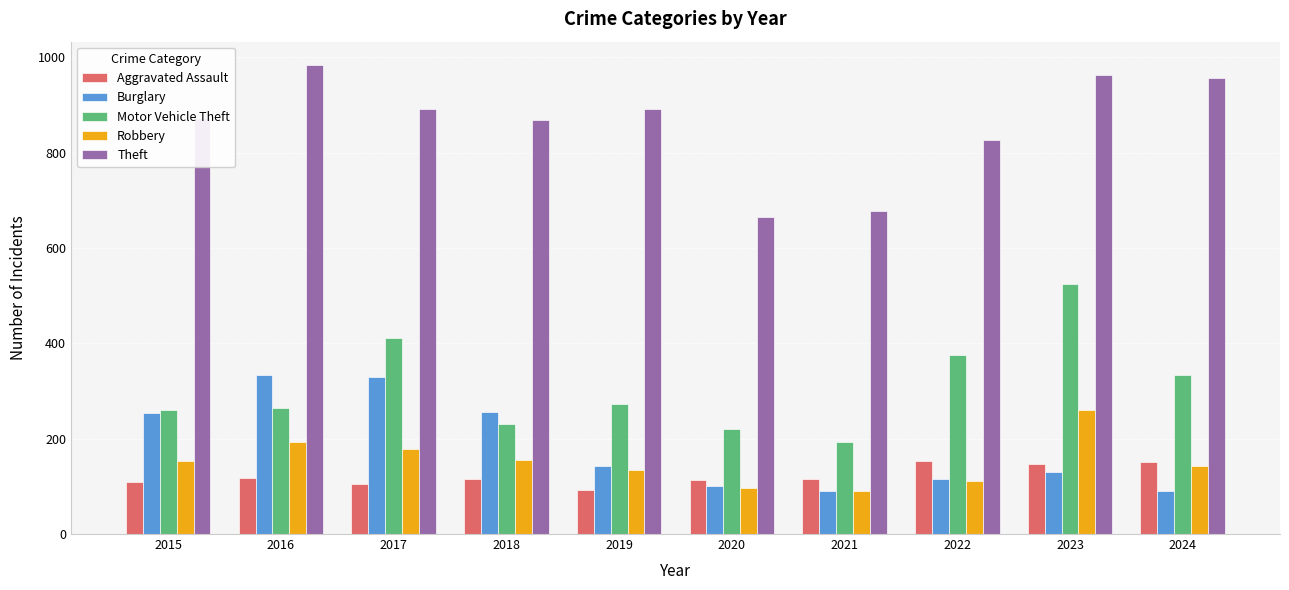

How many data points does each series have?

10